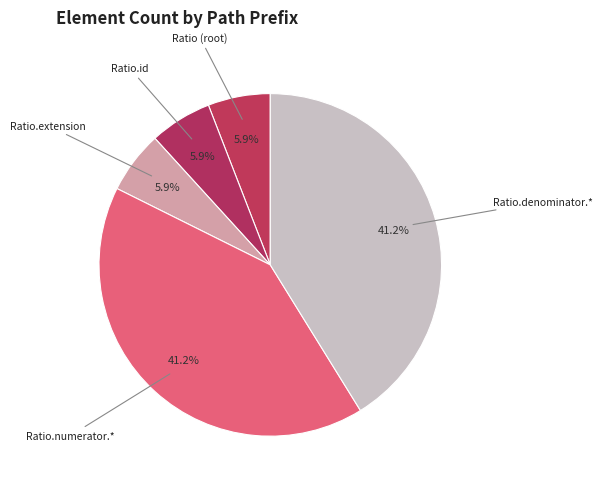

How many segments does this pie chart have?

5